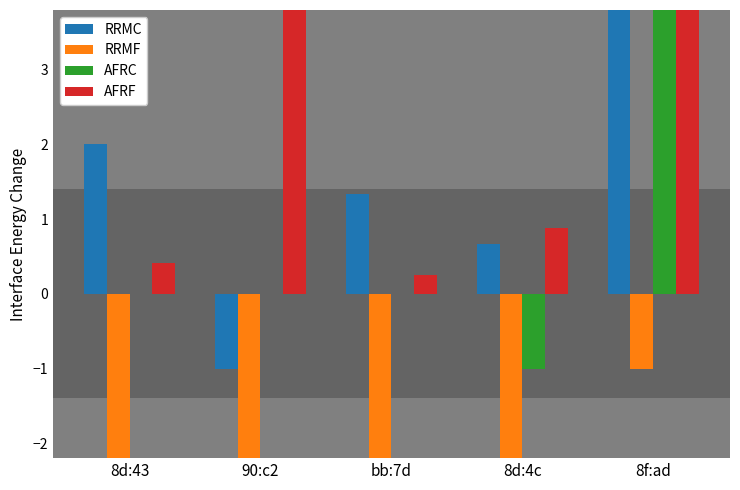

Which series changed the most between bb:7d and 8f:ad?

AFRC